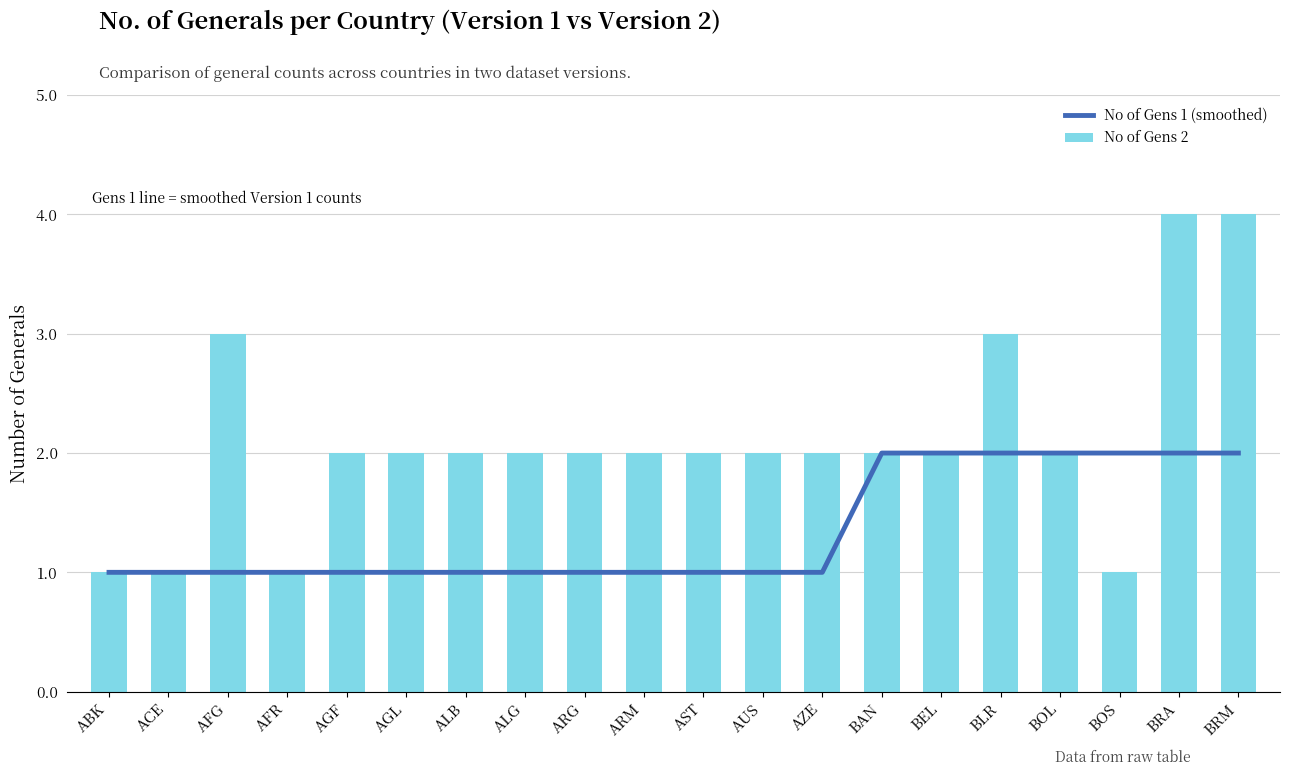

True or false: No of Gens 2 has a value of 2 at BAN.

True